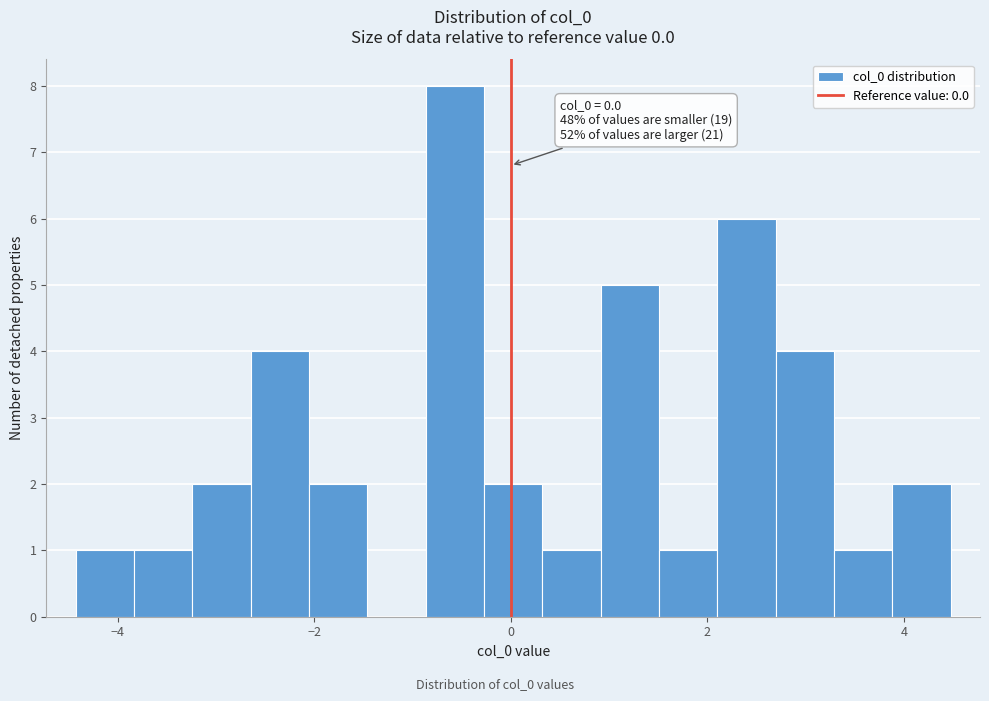

Around what value on the x-axis is the tallest bar? Give the approximate position of its centre, as read against the axis.

-0.6